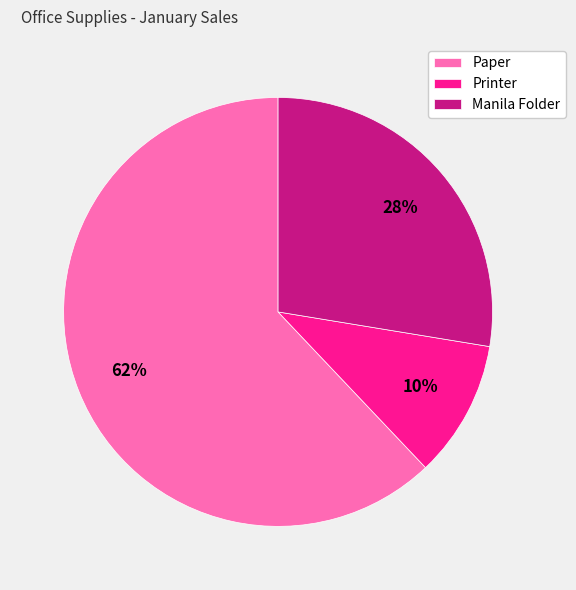

Which has a higher value, Printer or Manila Folder?

Manila Folder